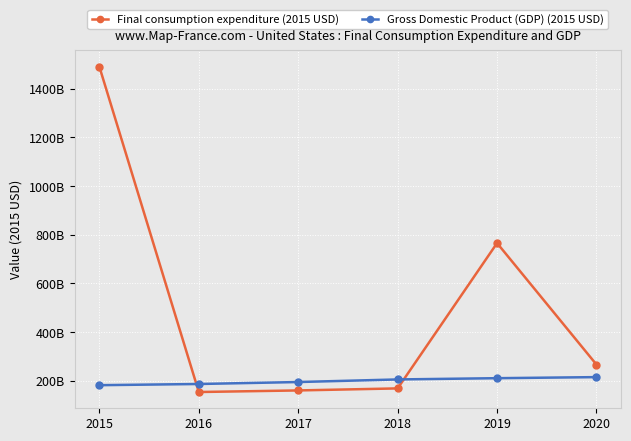

What are all the series names shown in the legend?

Final consumption expenditure (2015 USD), Gross Domestic Product (GDP) (2015 USD)